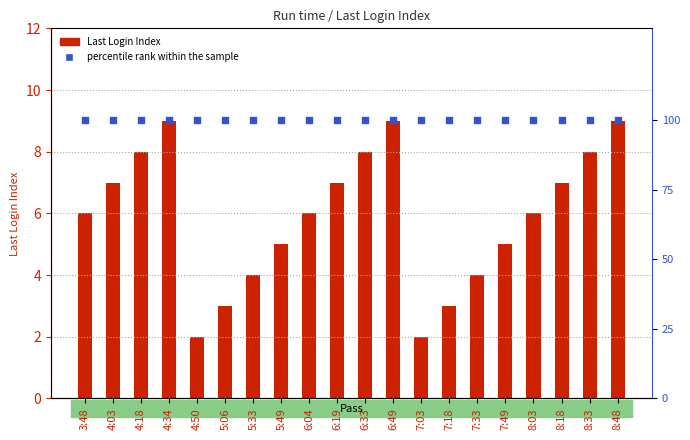

Is the value of percentile rank within the sample at 8:18 greater than the value of Last Login Index at 4:03?

Yes